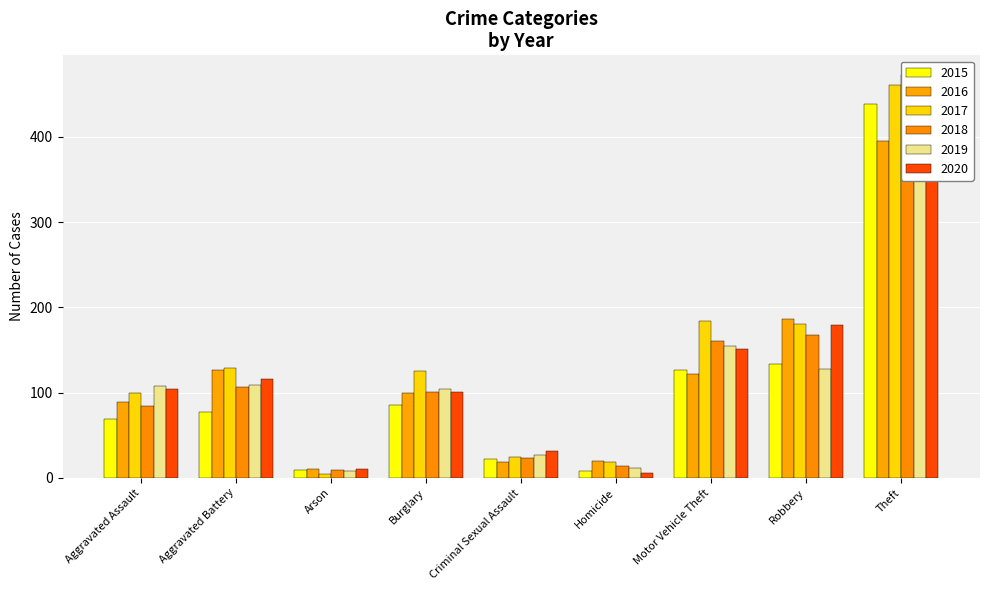

What is the total value across all series at Homicide?

77